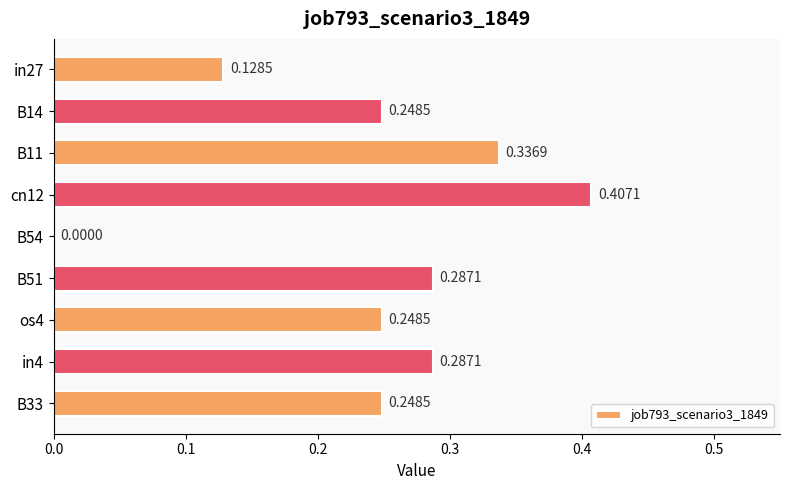

What is the change in value from in27 to in4?

+0.2